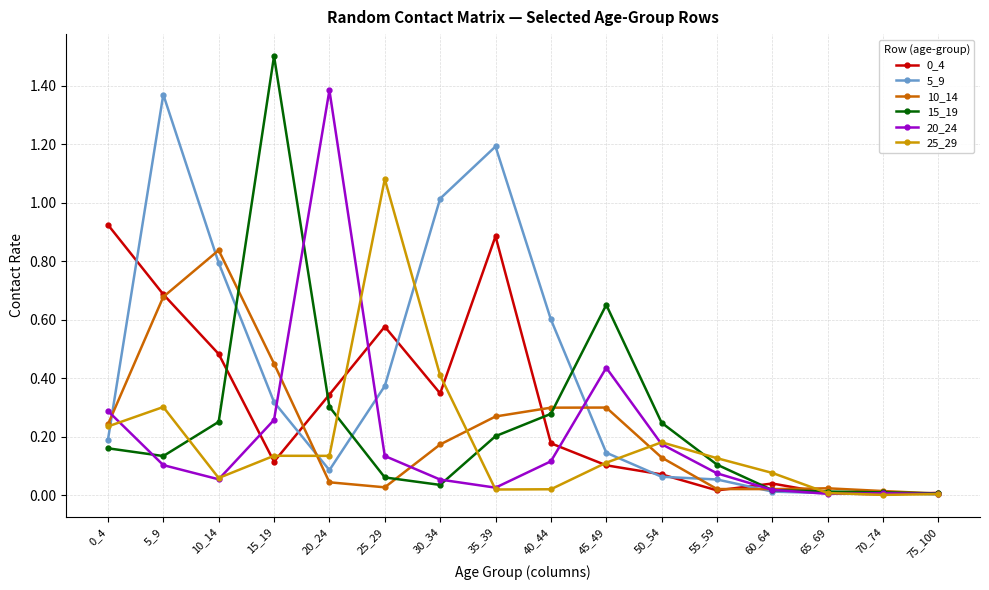

Which series has the widest spread of values?

15_19